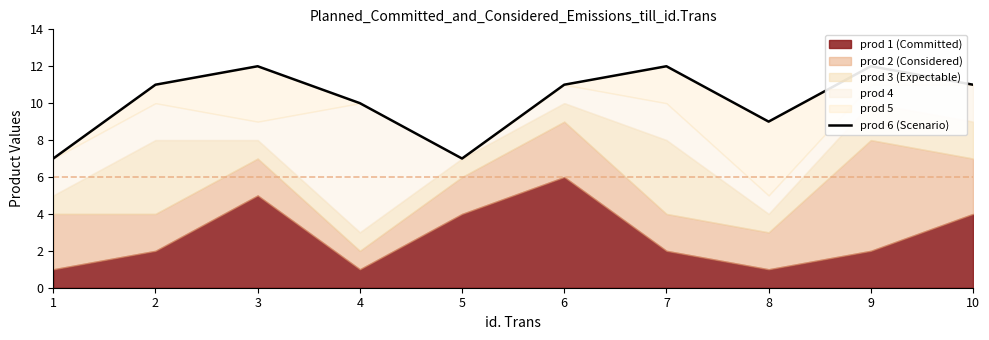

How many lines are shown in the chart?

1